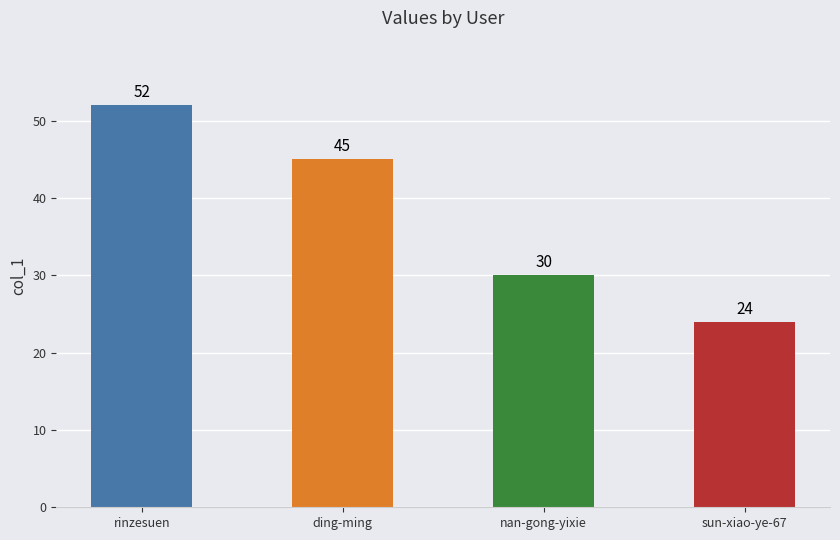

What is the label of the 3rd bar from the right?

ding-ming